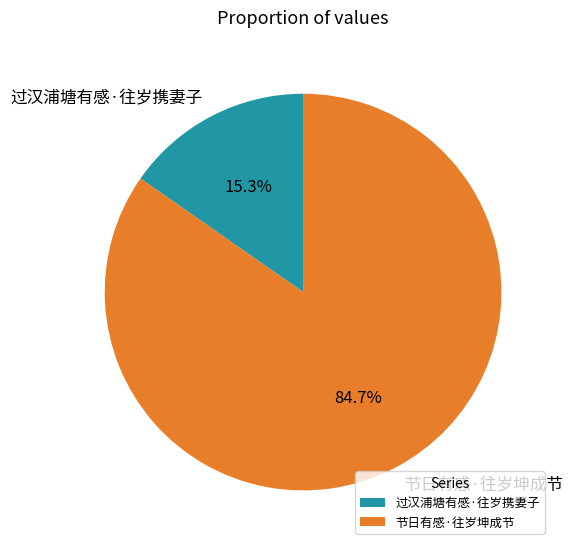

Which category has the biggest portion of the pie?

节日有感·往岁坤成节